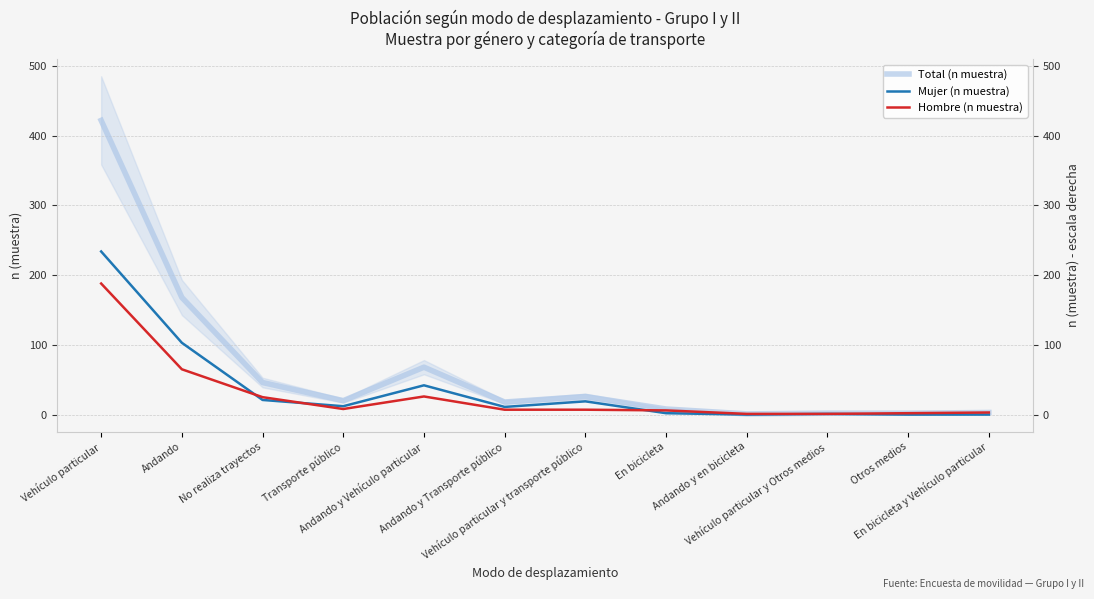

List the series in order of their overall mean, lowest first.

Hombre (n muestra), Mujer (n muestra), Total (n muestra)